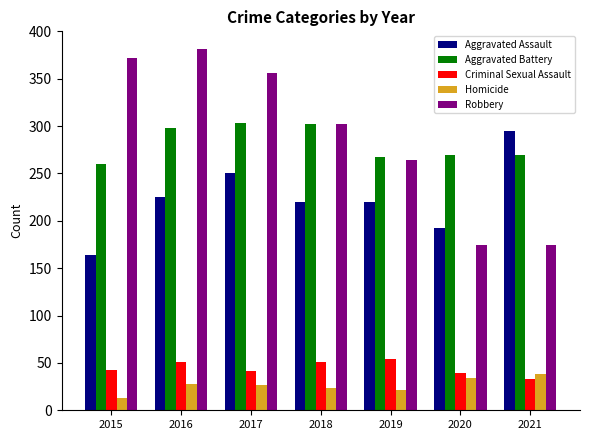

What is the smallest value displayed?

13